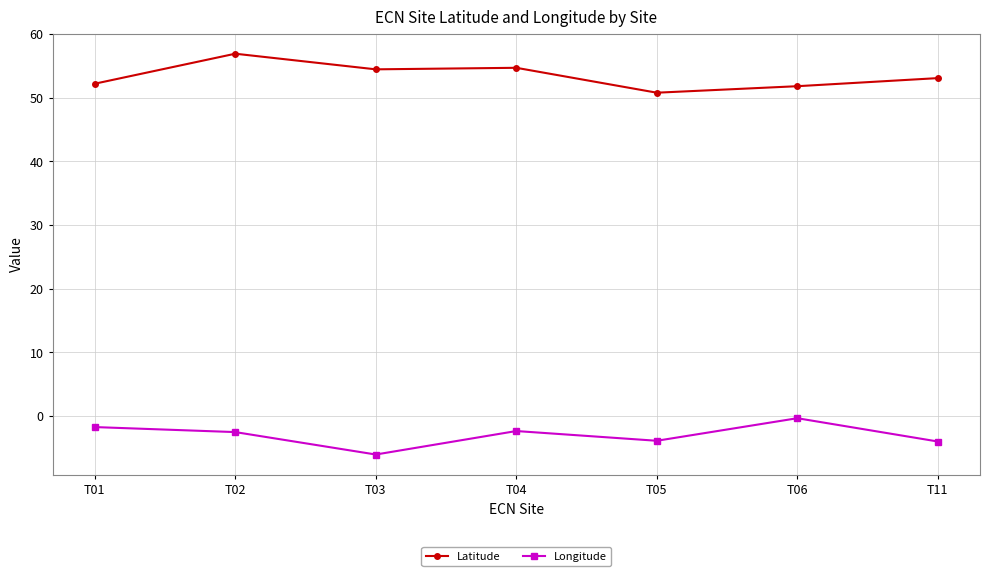

List the series in order of their overall mean, highest first.

Latitude, Longitude